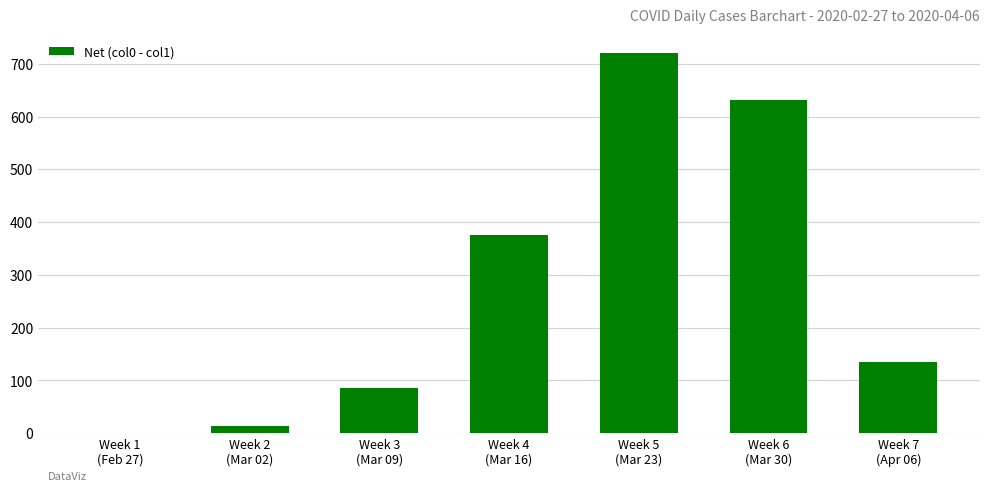

How many categories are shown in the chart?

7